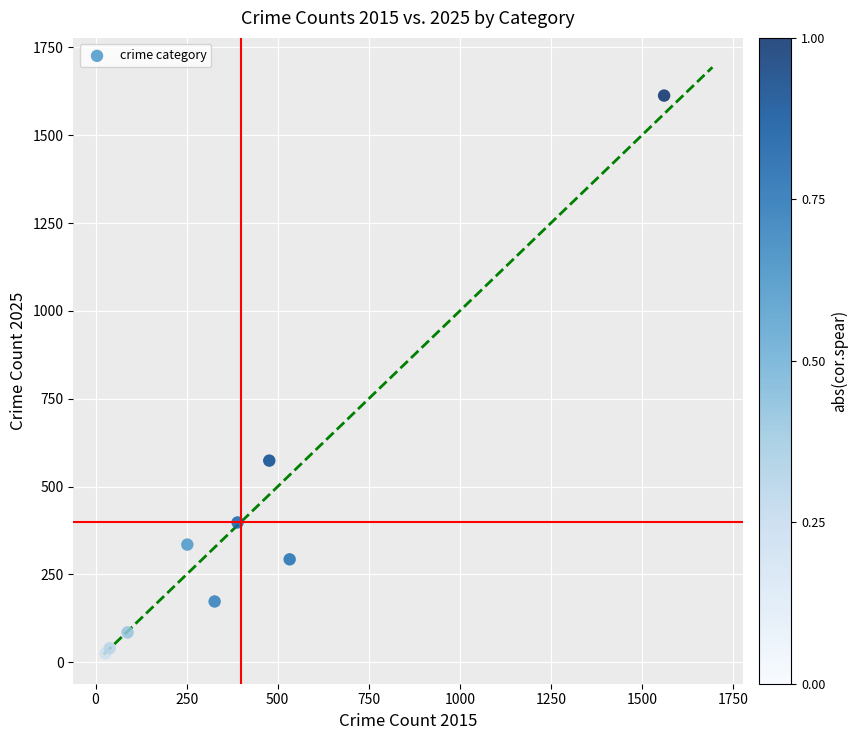

What Y value in the scatter plot is closest to 819?

574